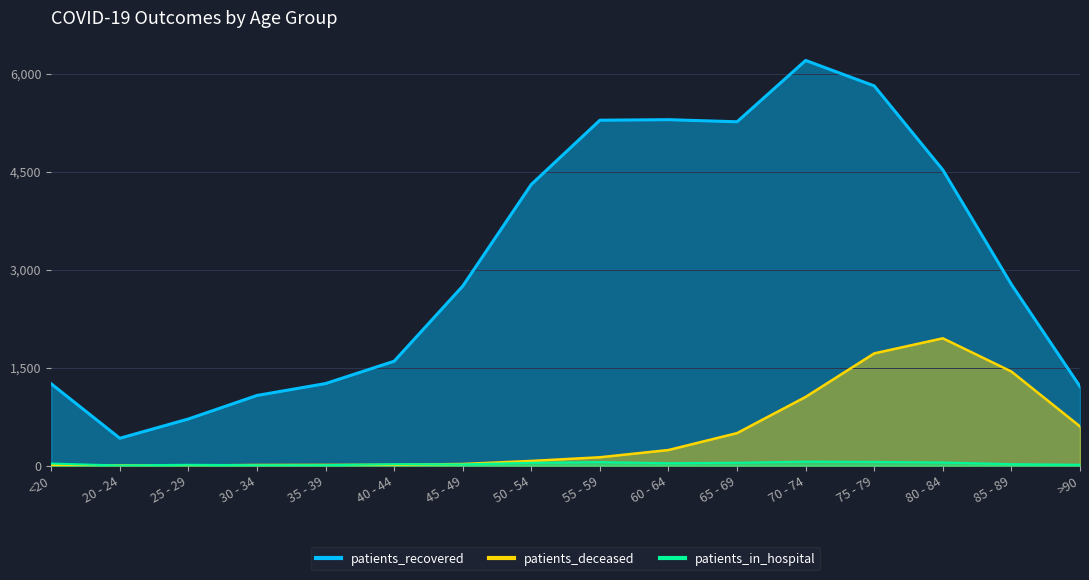

What position from the left is 70 - 74?

12